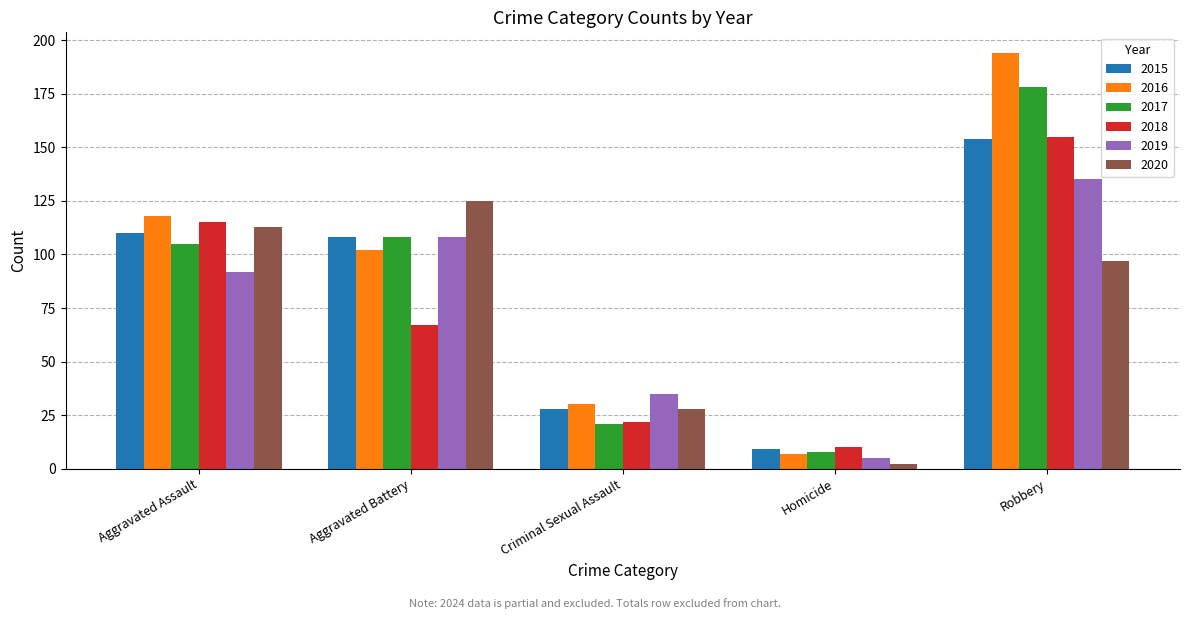

Are the bars horizontal?

No